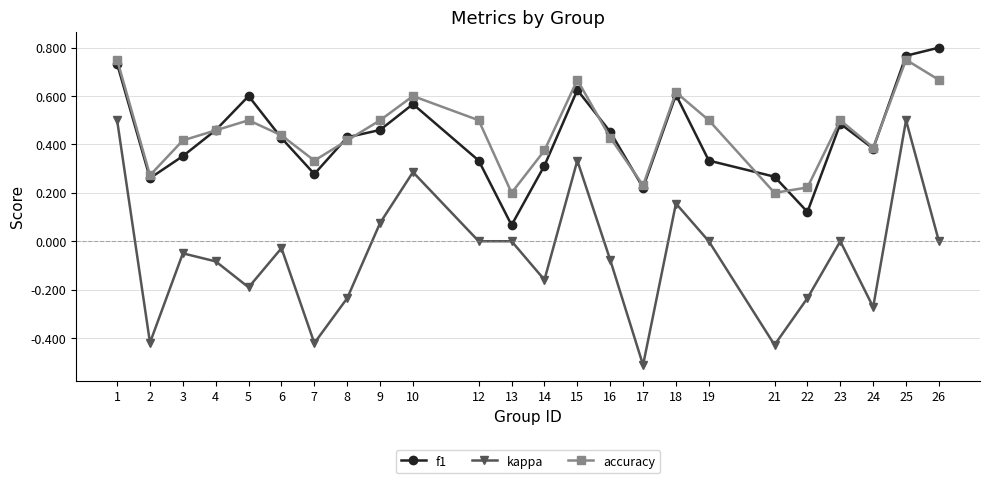

The value of kappa at 19 is 0.3. True or false?

False